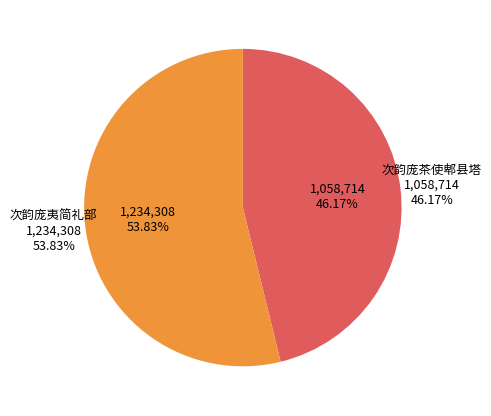

Is the sum of 次韵庞茶使郫县塔 and 次韵庞夷简礼部 greater than half?

Yes